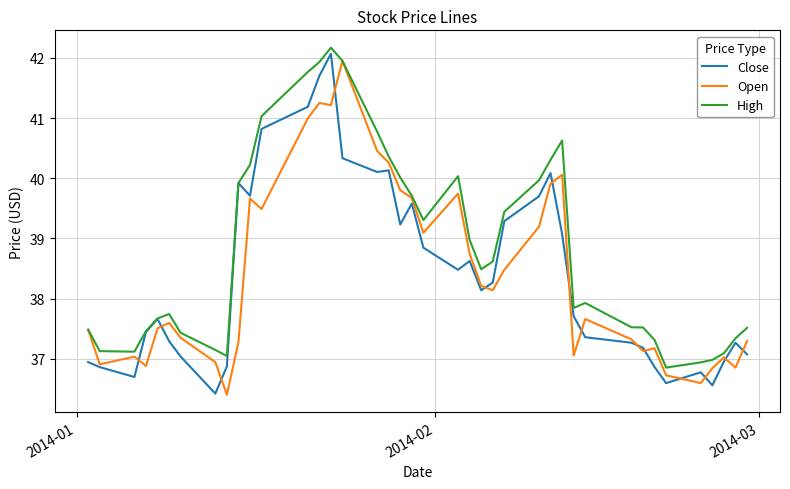

How many values in the High series exceed 38?

20